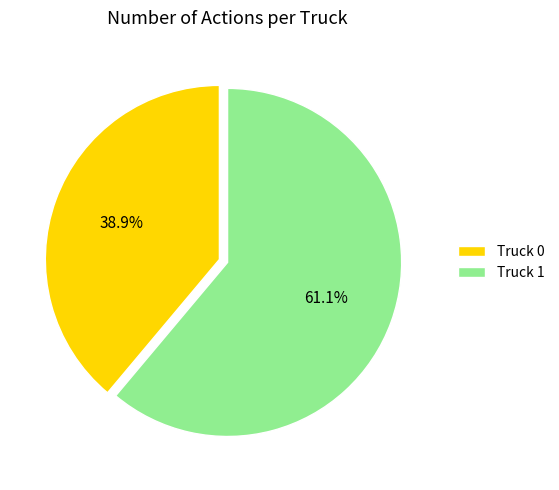

How many segments does this pie chart have?

2